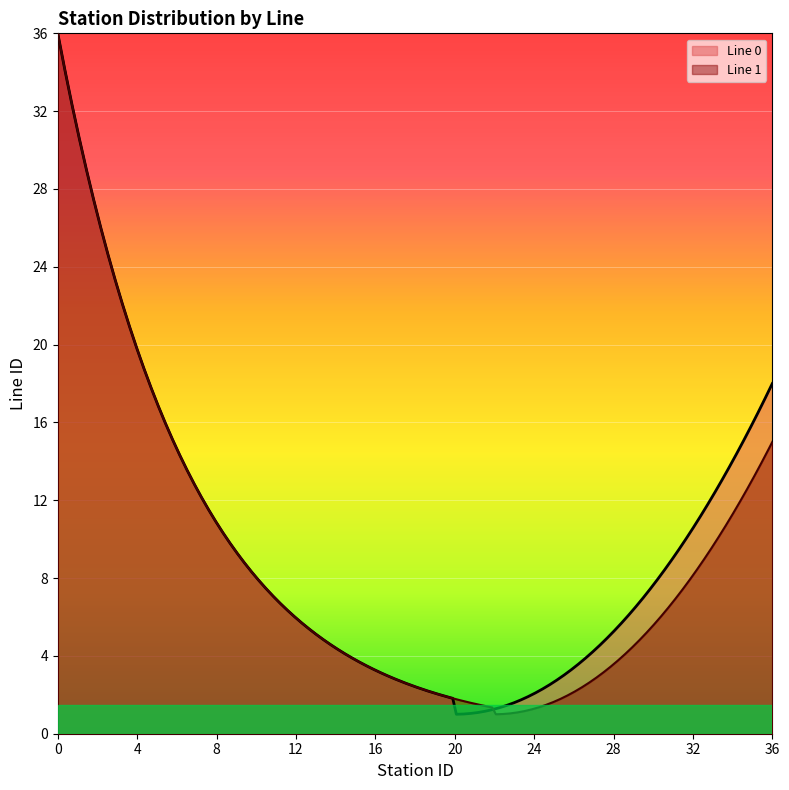

True or false: Line 0 and Line 1 intersect in this chart.

True